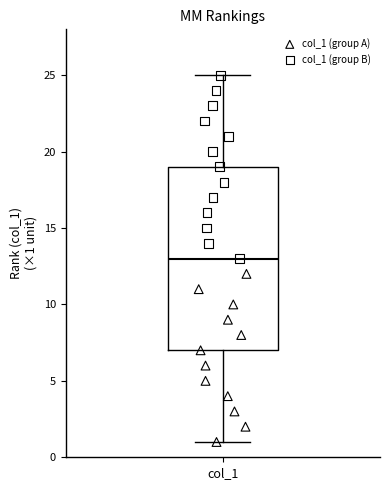

Where does the upper whisker of the box for col_1 end on the y-axis? The values are not printed on the chart, so give them approximately, as read against the axis.

25